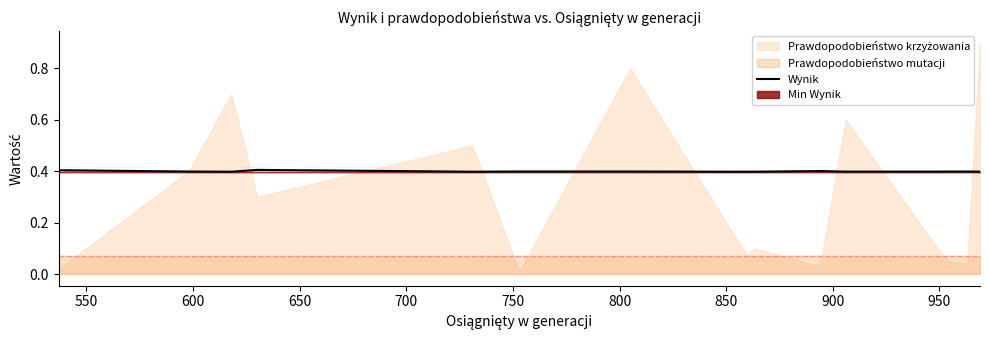

True or false: the data shows 0.2 at 16.

False